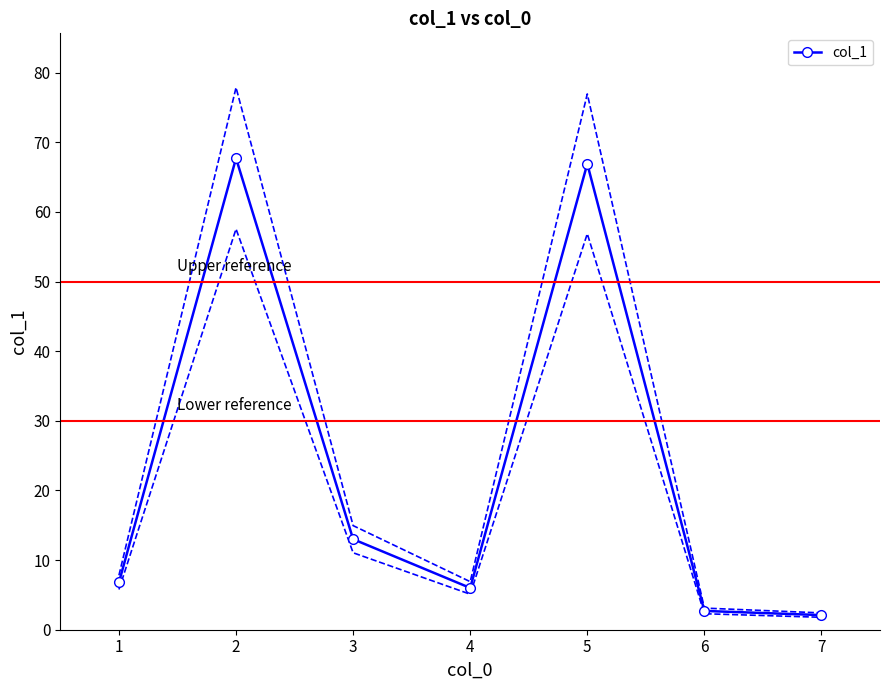

Rank the categories by value from lowest to highest.

7, 6, 4, 1, 3, 5, 2